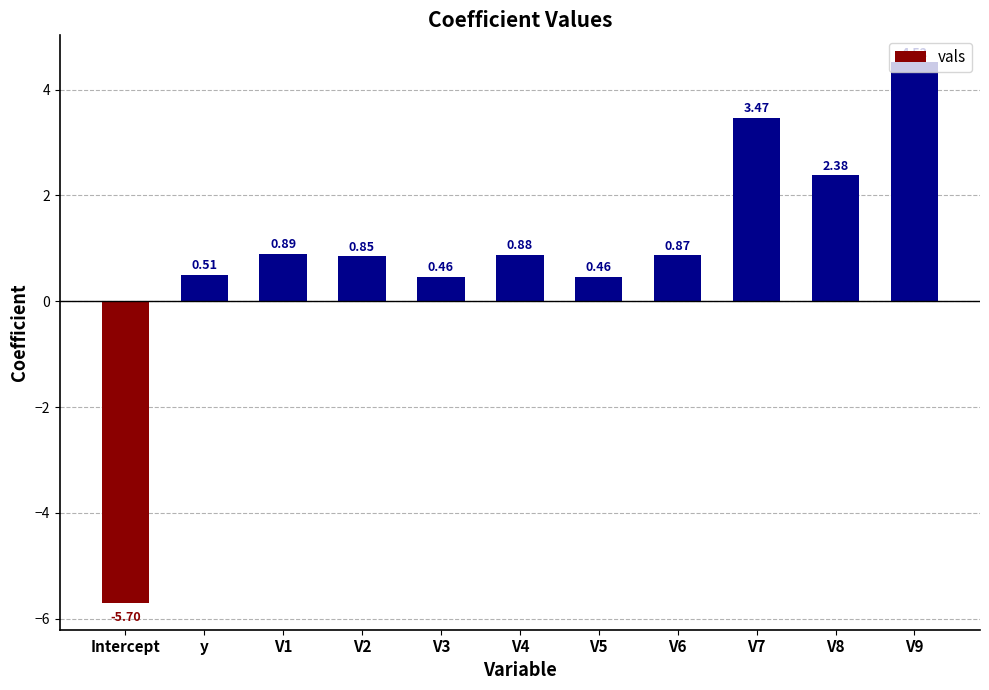

Are the bars horizontal?

No